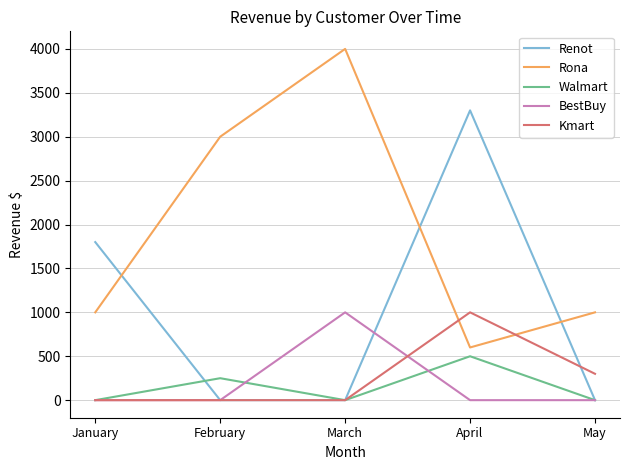

Which label corresponds to the largest value in the chart?

March